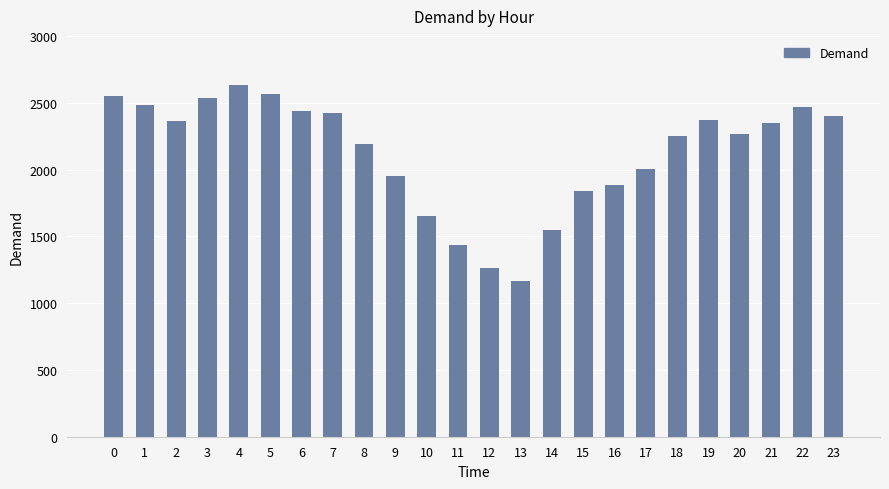

What is the maximum value shown in the chart?

2631